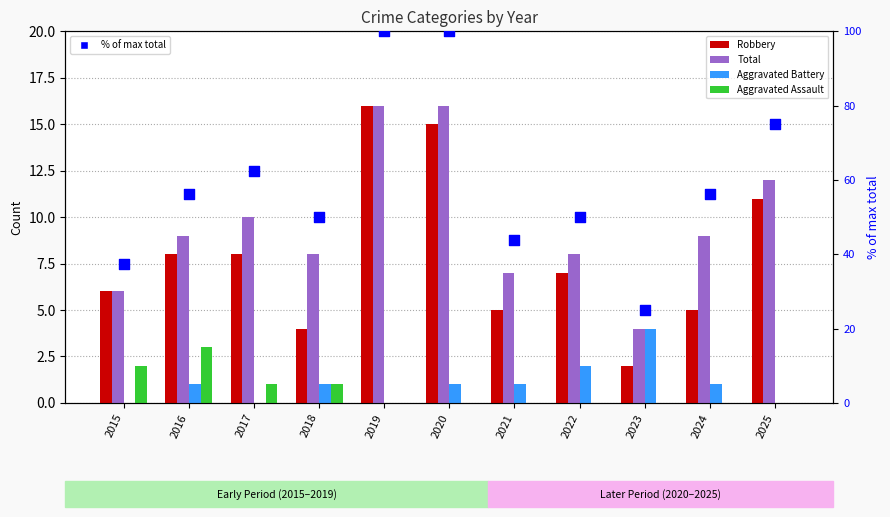

At which category is the sum across all series the highest?

2019